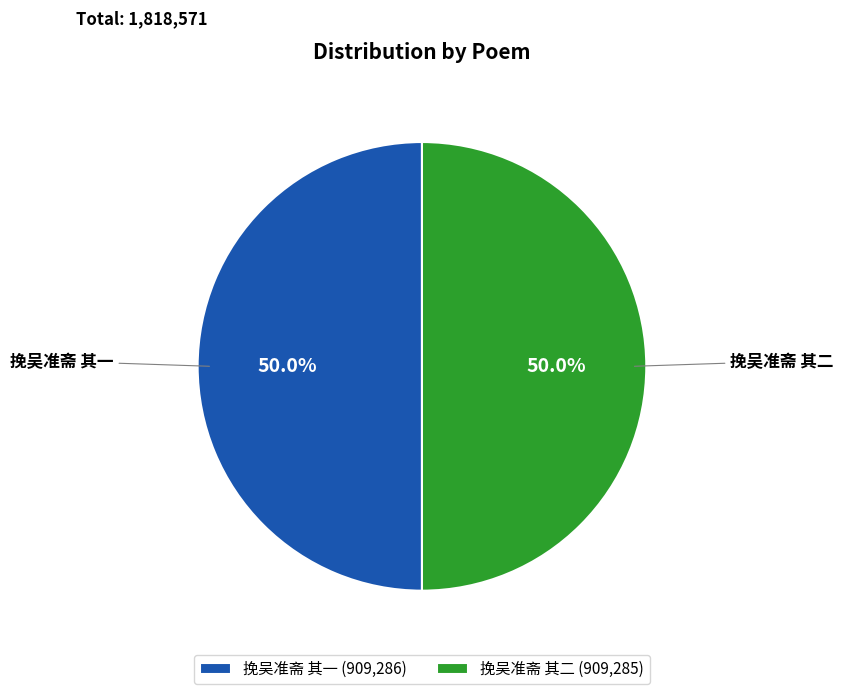

Approximately how many times larger is the value at 挽吴准斋 其一 compared to 挽吴准斋 其二?

1.0